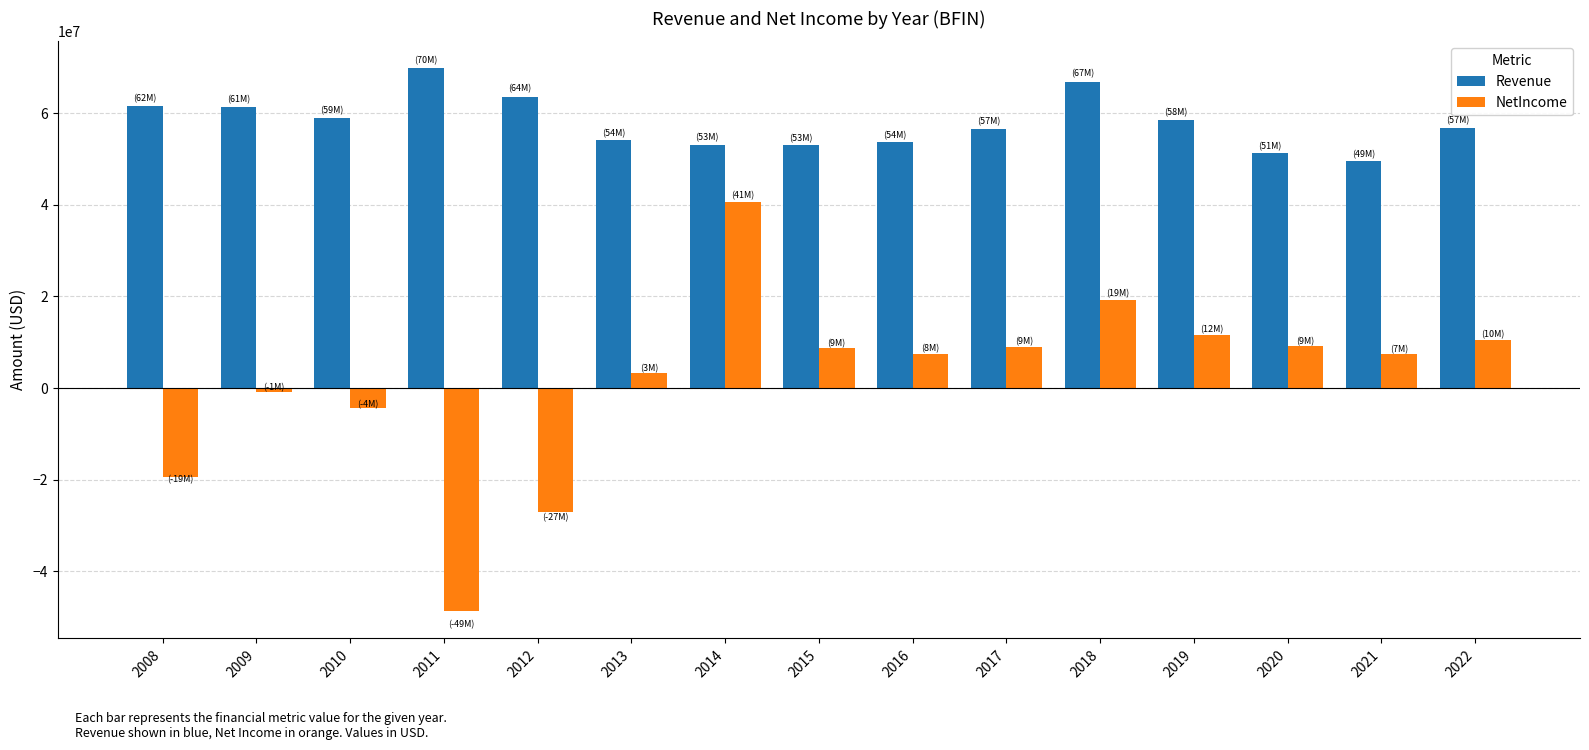

What is the approximate value of Revenue at 2019?

58436000